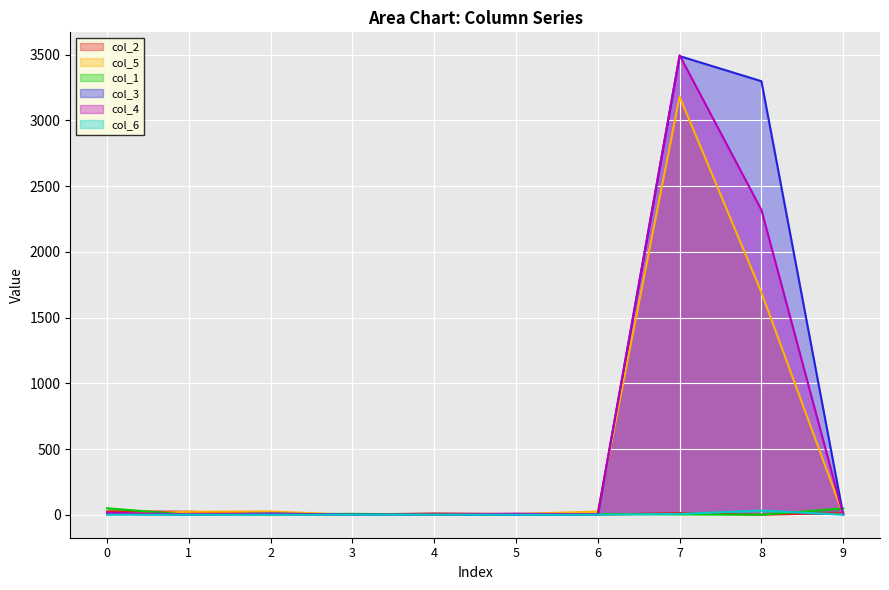

Is it true that col_5 equals 3 at 5?

False